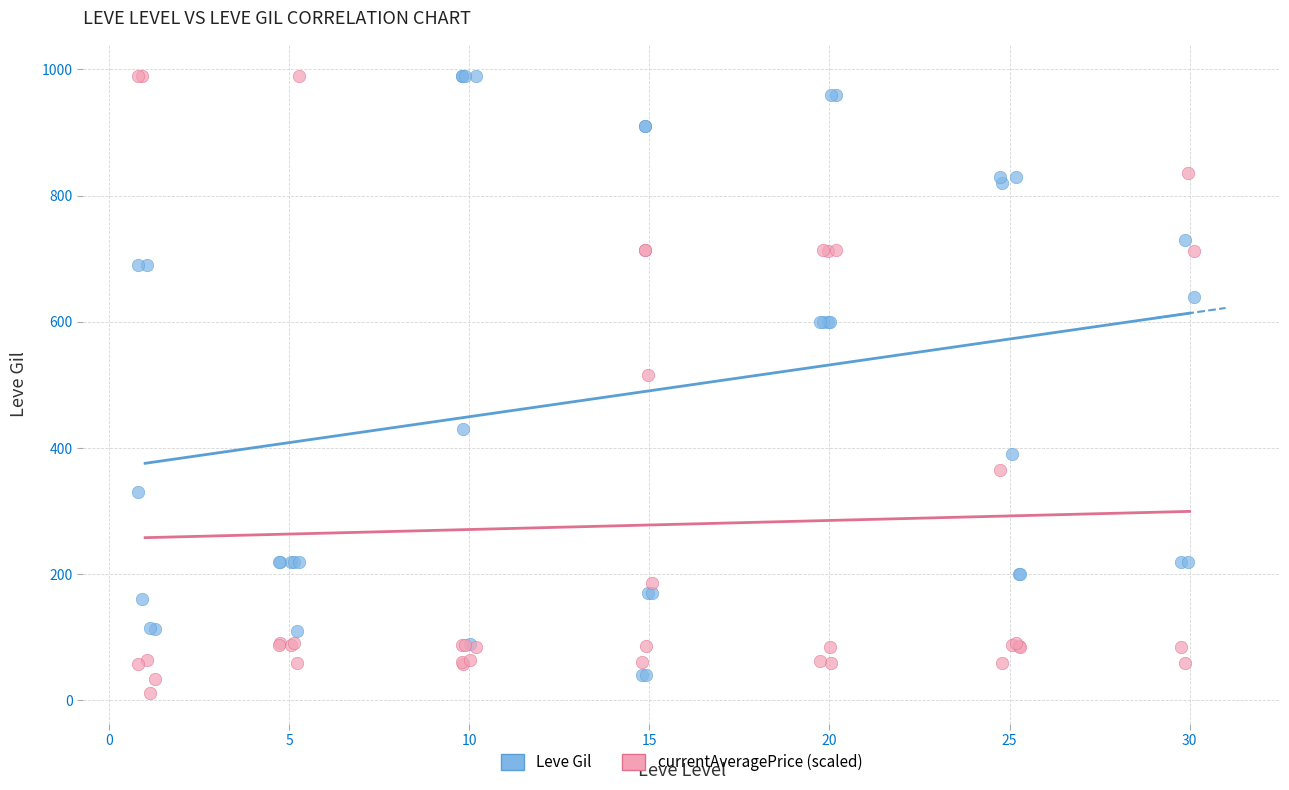

In the currentAveragePrice (scaled) series, what Y value is closest to 501?

516.3